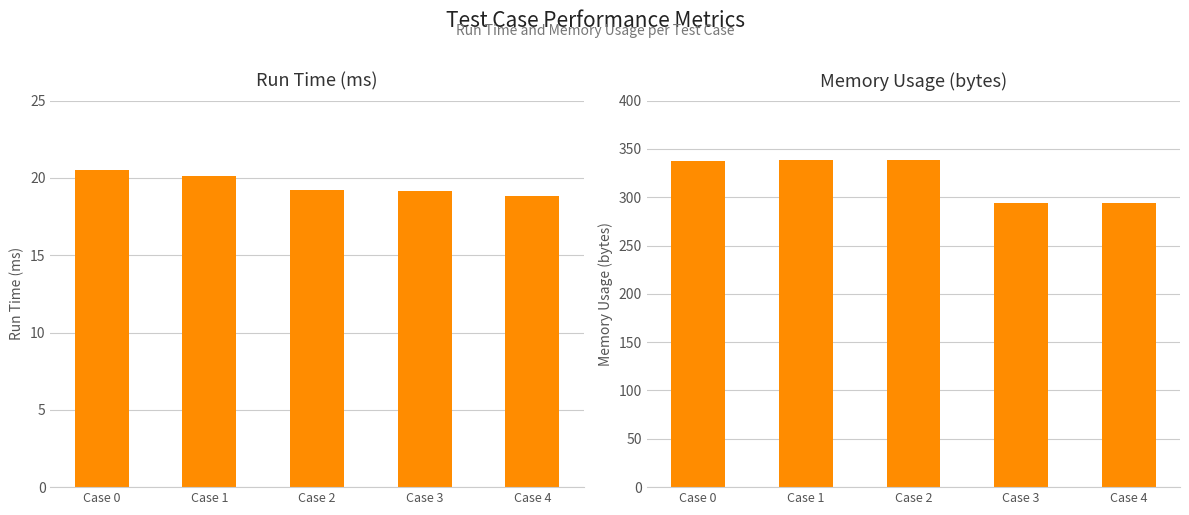

List the series in order of their overall mean, lowest first.

Run Time (ms), Memory Usage (bytes)